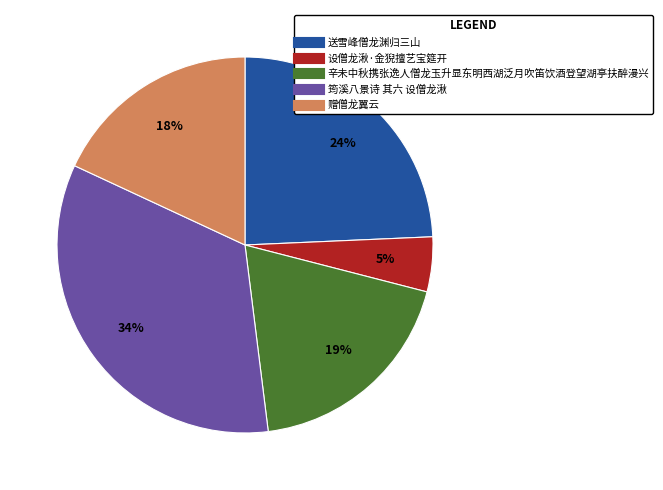

How many slices are in this pie chart?

5